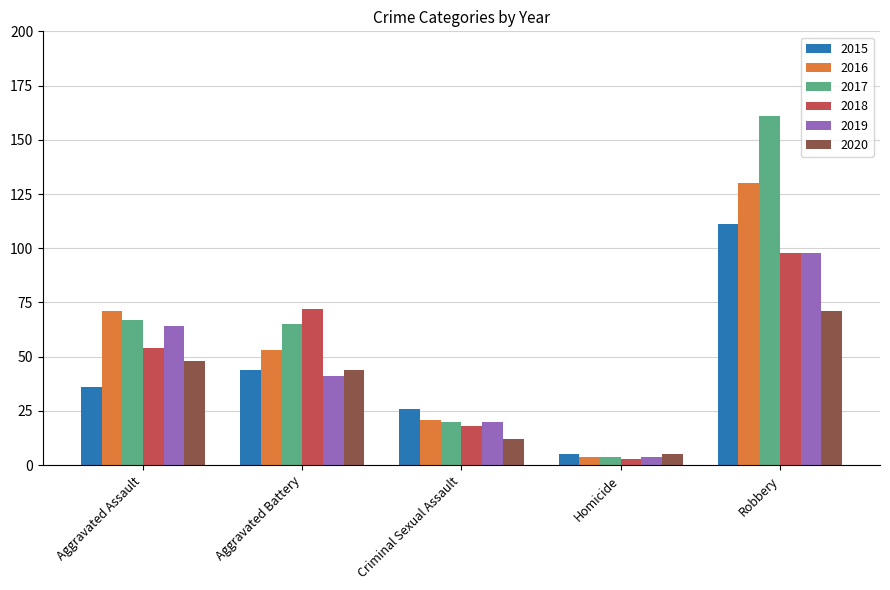

Reading left to right, what are all the values shown in this chart?

2015: Aggravated Assault=36	Aggravated Battery=44	Criminal Sexual Assault=26	Homicide=5	Robbery=111
2016: Aggravated Assault=71	Aggravated Battery=53	Criminal Sexual Assault=21	Homicide=4	Robbery=130
2017: Aggravated Assault=67	Aggravated Battery=65	Criminal Sexual Assault=20	Homicide=4	Robbery=161
2018: Aggravated Assault=54	Aggravated Battery=72	Criminal Sexual Assault=18	Homicide=3	Robbery=98
2019: Aggravated Assault=64	Aggravated Battery=41	Criminal Sexual Assault=20	Homicide=4	Robbery=98
2020: Aggravated Assault=48	Aggravated Battery=44	Criminal Sexual Assault=12	Homicide=5	Robbery=71